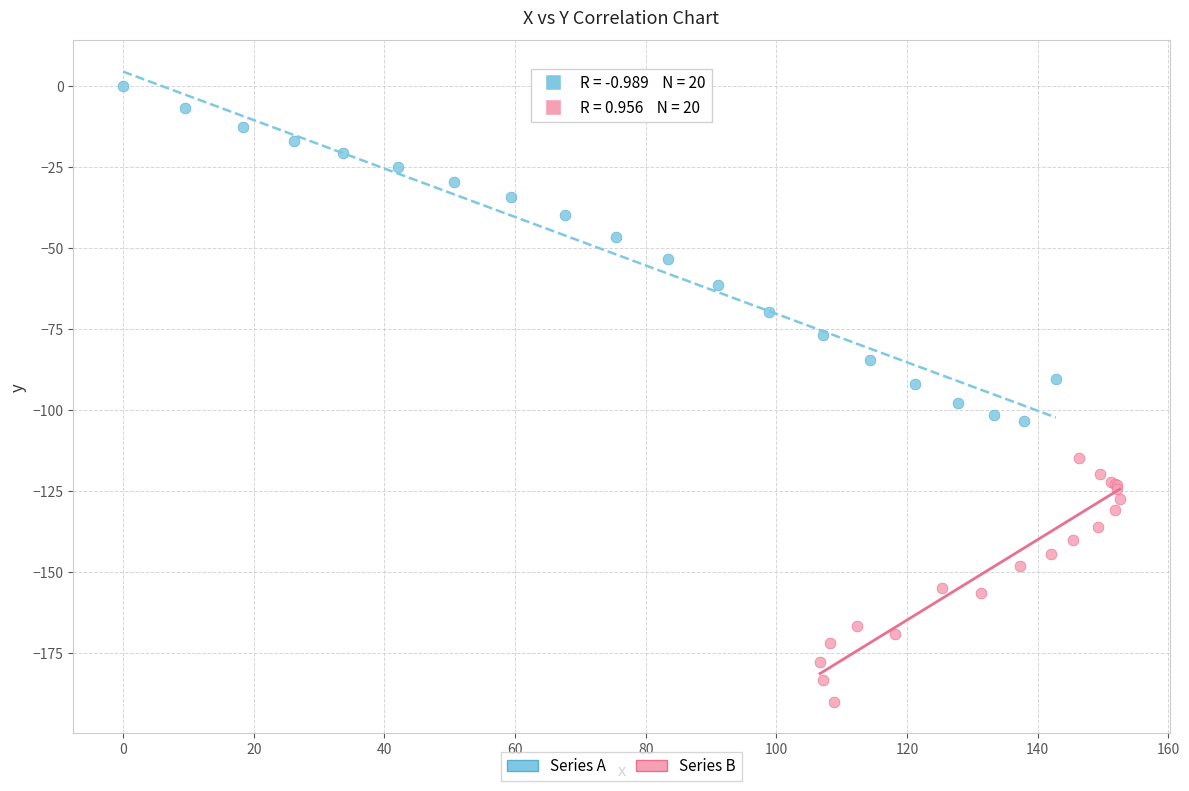

Which series contains the highest Y value?

Series A